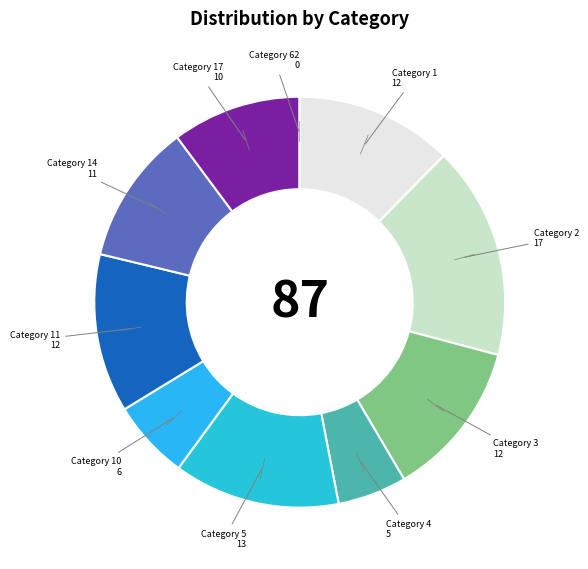

Is there any slice that represents more than half of the pie?

No